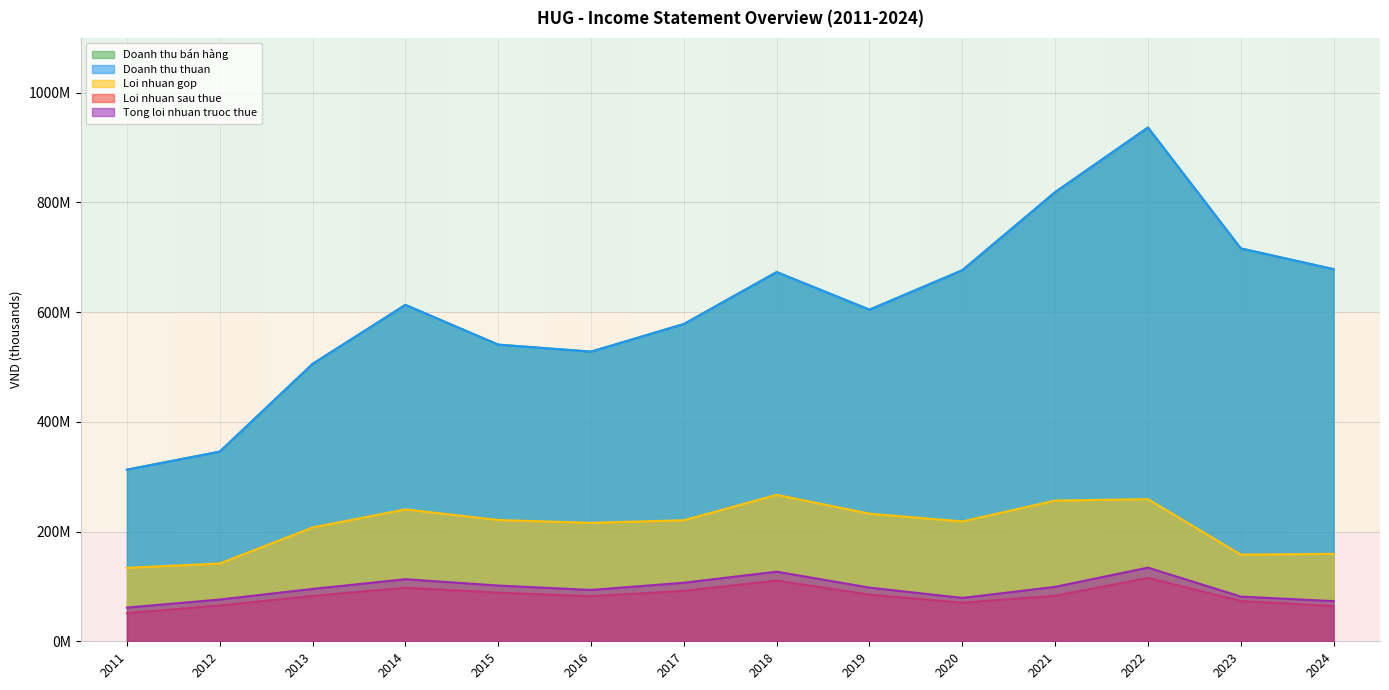

True or false: Loi nhuan sau thue and Tong loi nhuan truoc thue intersect in this chart.

False